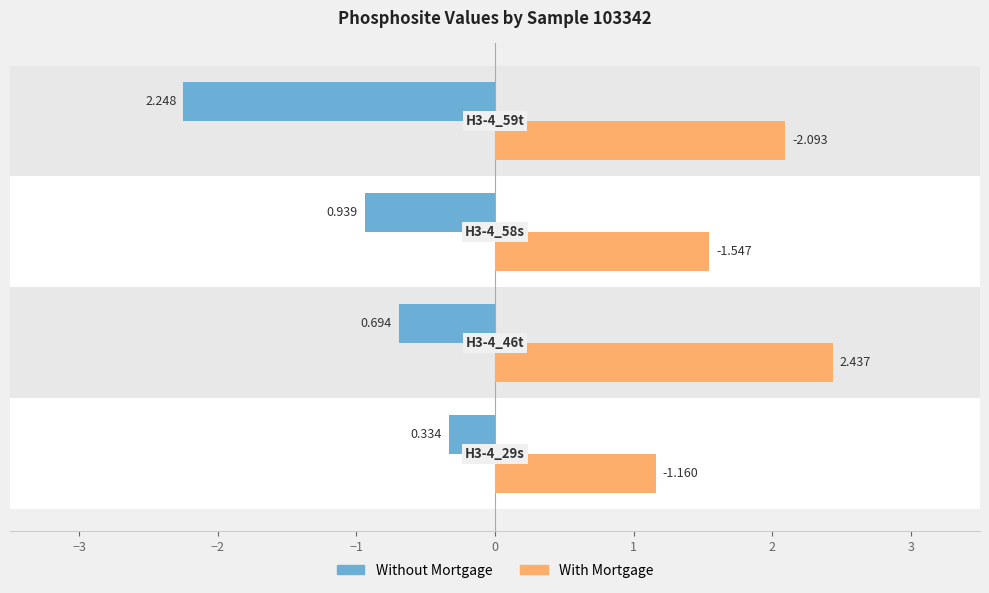

How many bars are there in total?

8